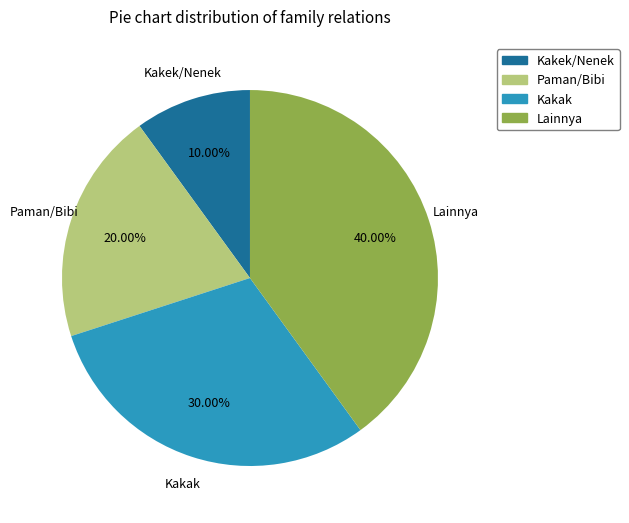

To the nearest percent, what percentage of the pie is Paman/Bibi?

20%